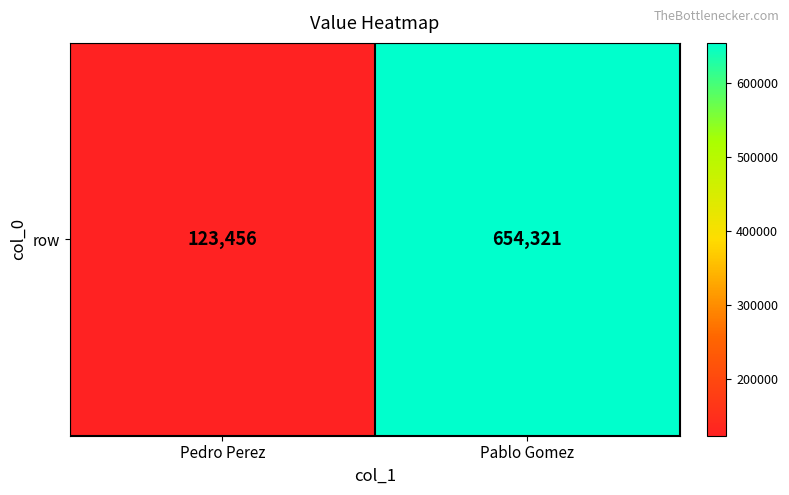

What is the sum of all values?

777777